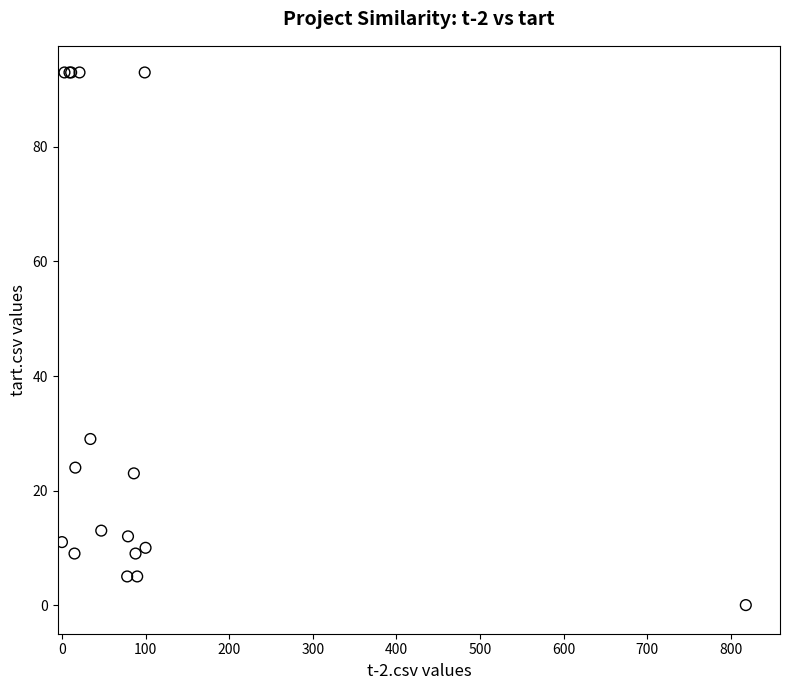

What Y value in the scatter plot is closest to 46?

29